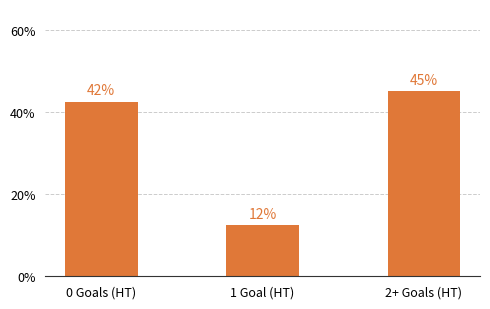

List the labels in order of value, smallest first.

1 Goal (HT), 0 Goals (HT), 2+ Goals (HT)